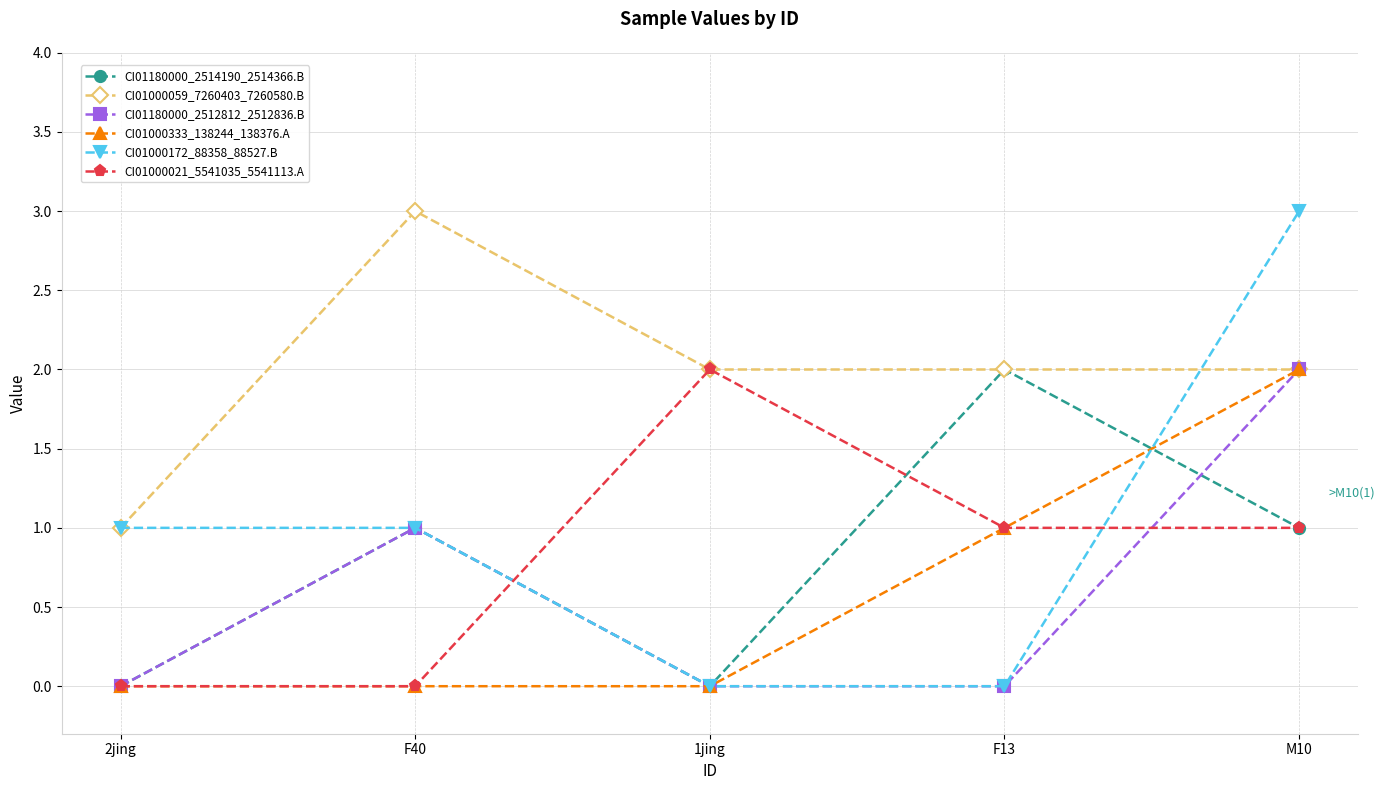

What is the sum of the CI01000333_138244_138376.A values at M10 and F40?

2